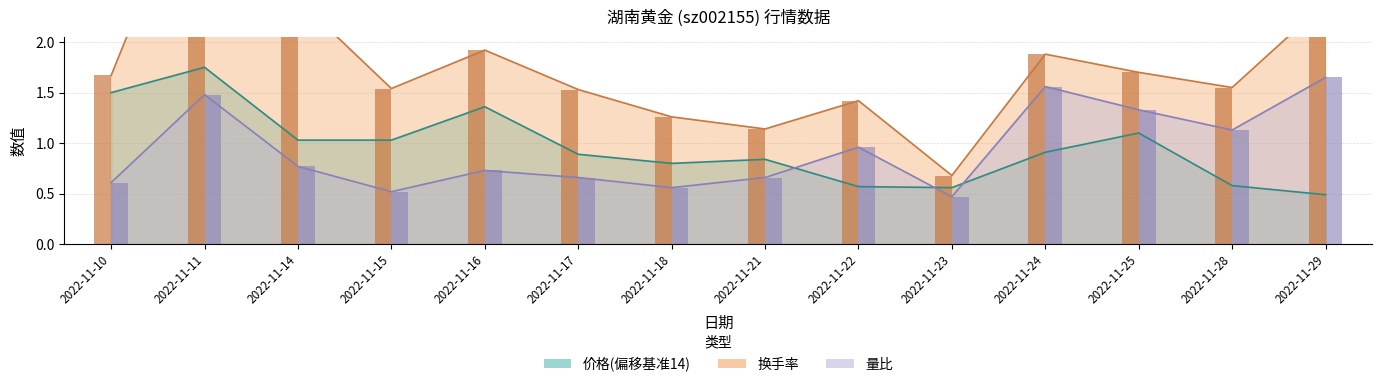

True or false: 价格 has a value of 2.6 at 2022-11-11.

False